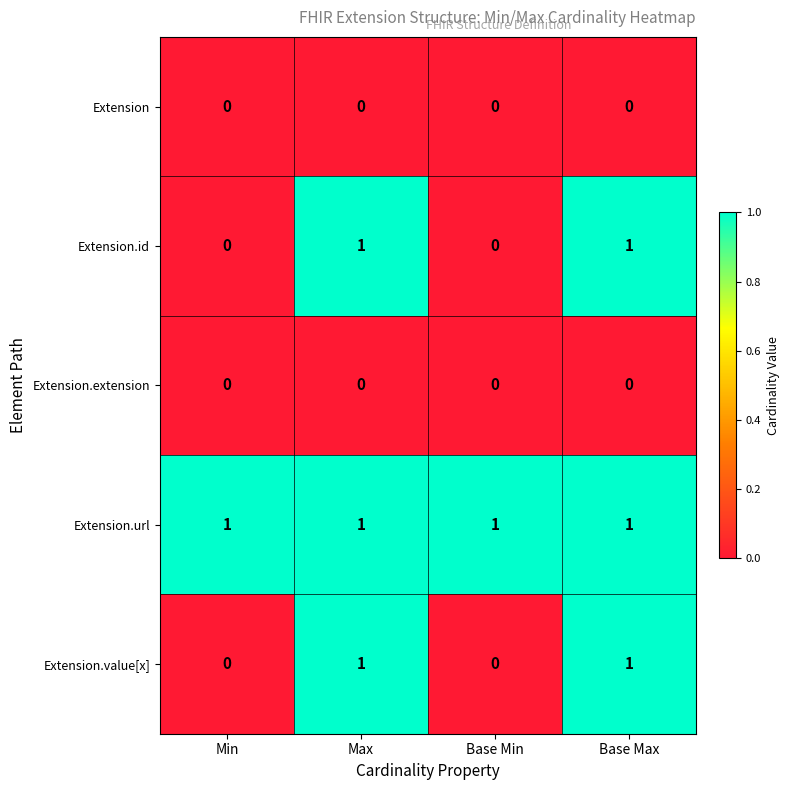

Reading right to left, what are all the values shown in this chart?

Extension: Base Max=0	Base Min=0	Max=0	Min=0
Extension.id: Base Max=1	Base Min=0	Max=1	Min=0
Extension.extension: Base Max=0	Base Min=0	Max=0	Min=0
Extension.url: Base Max=1	Base Min=1	Max=1	Min=1
Extension.value[x]: Base Max=1	Base Min=0	Max=1	Min=0